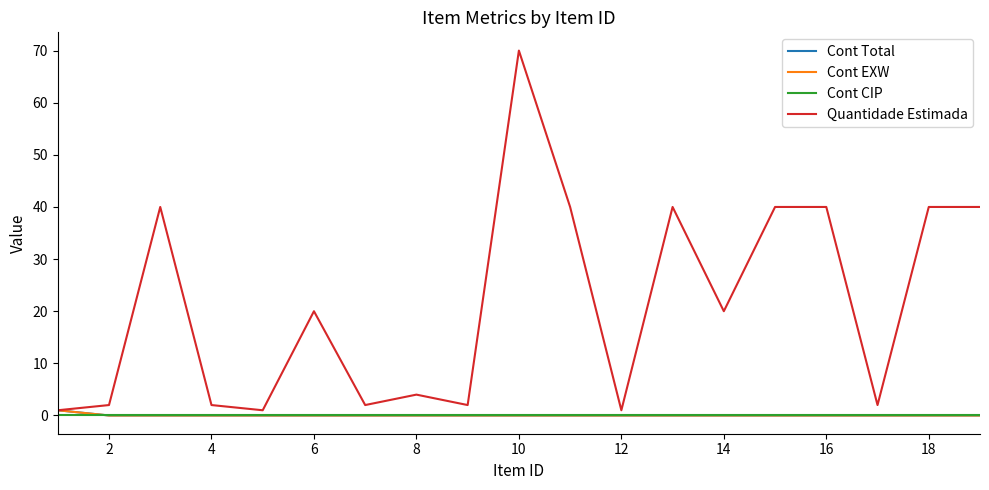

At which label is Cont EXW closest to 0?

2